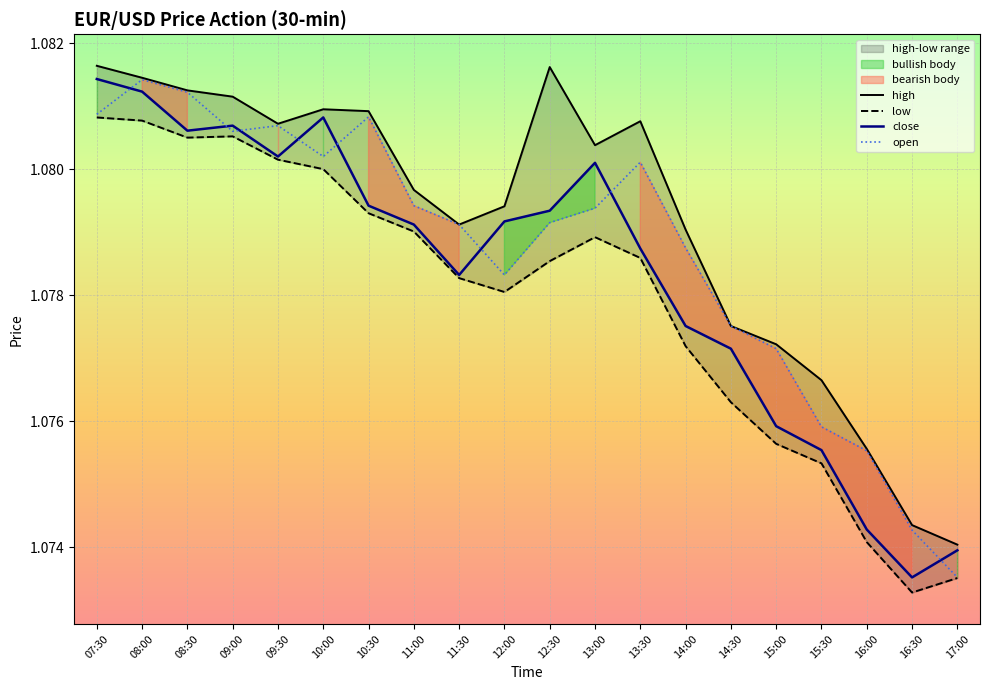

The open series shows 1.1 at 08:30. True or false?

True